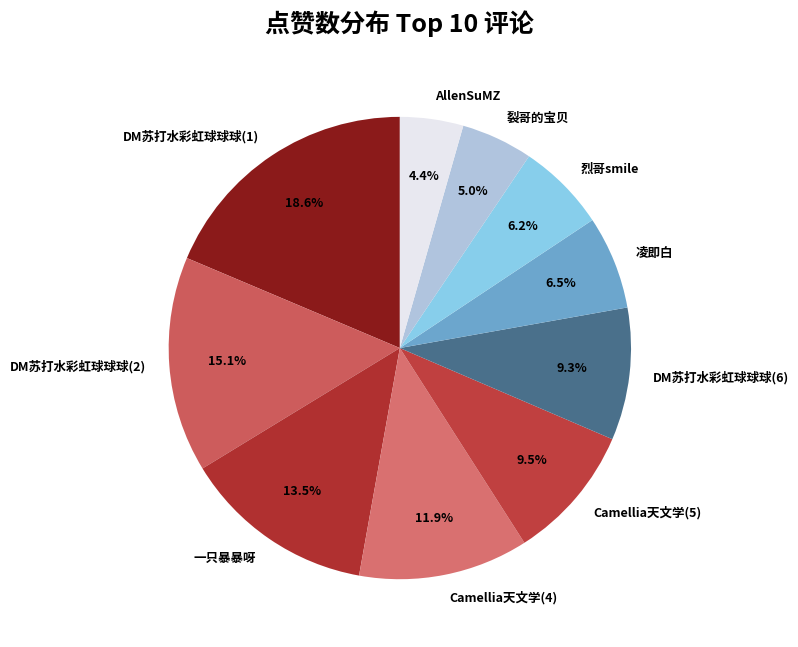

Does any single category account for the majority?

No